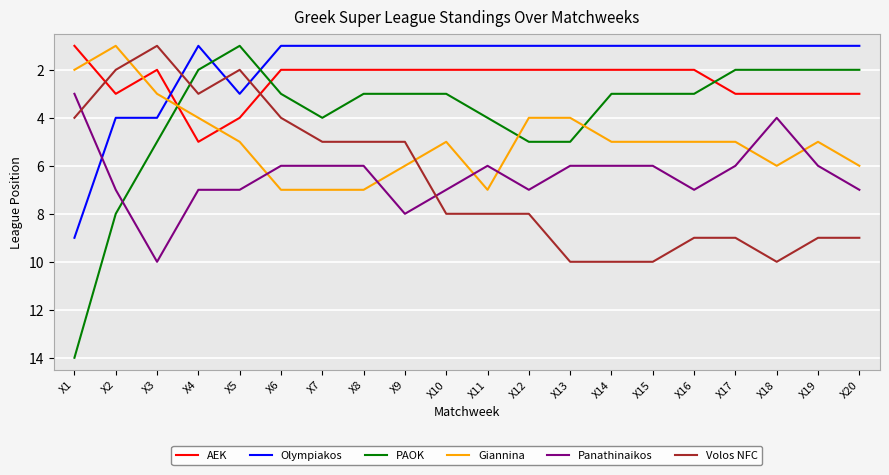

The value of PAOK at X3 is 5. True or false?

True